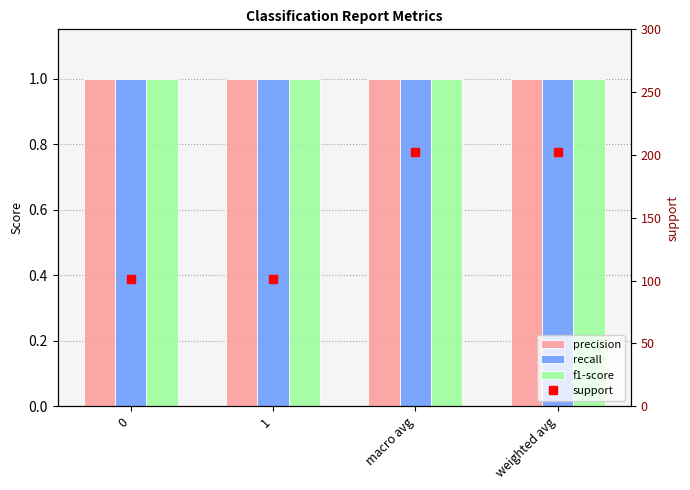

Between macro avg and weighted avg, which series saw the biggest shift?

precision